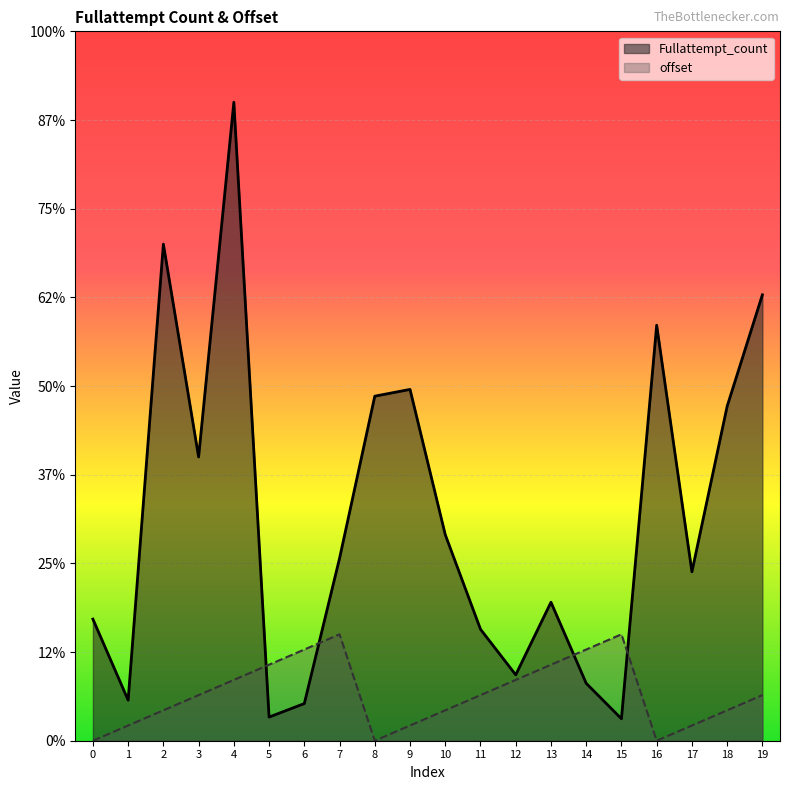

Does the chart display data point markers on the line(s)?

No